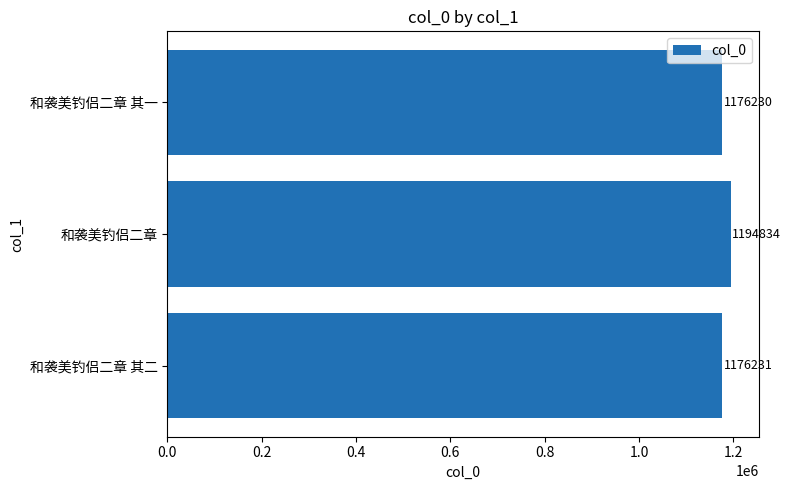

What is the average value?

1182432